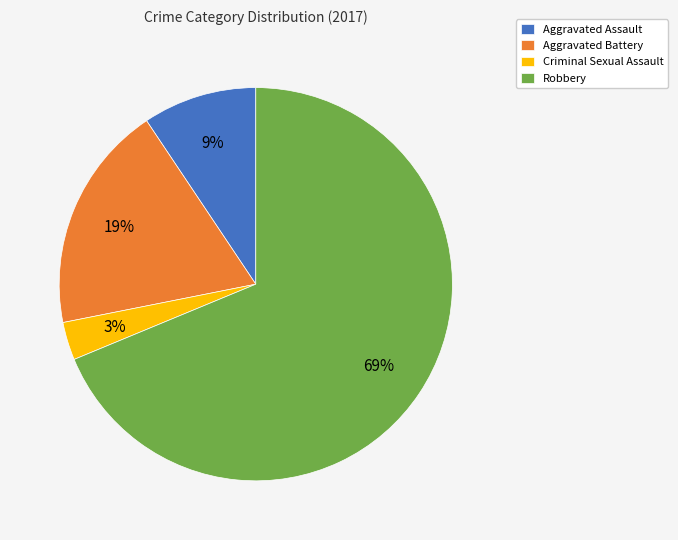

How many slices are in this pie chart?

4